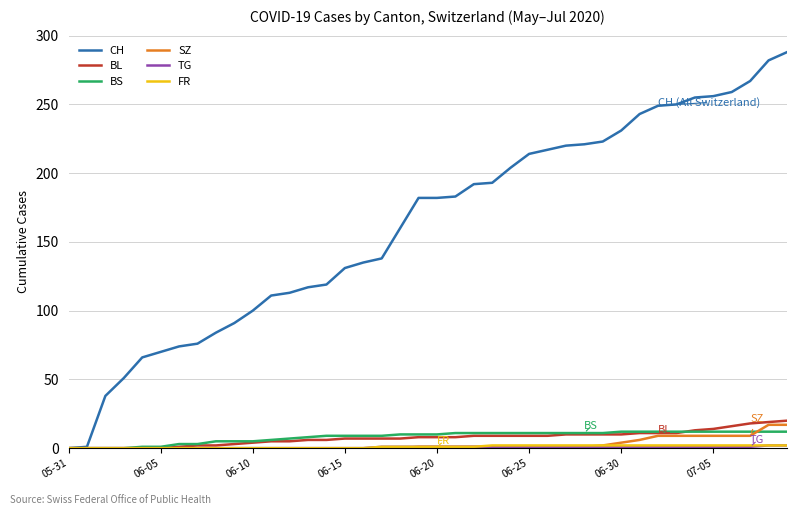

Count the number of data series in this chart.

6